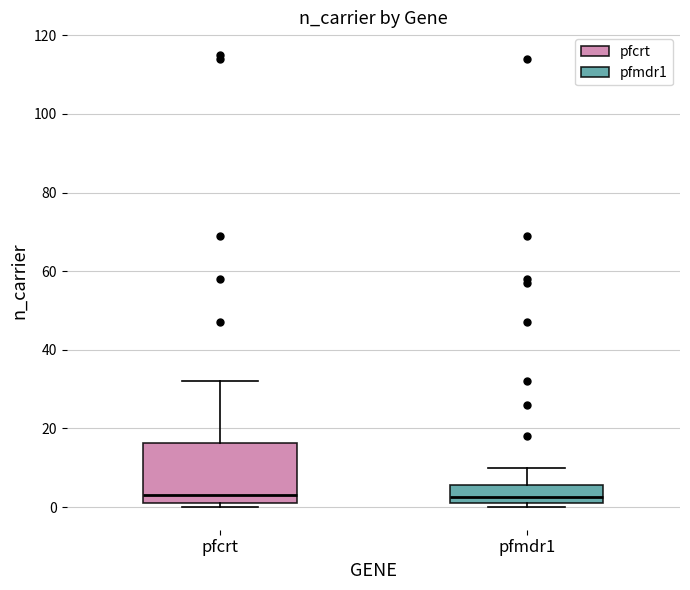

Reading left to right, transcribe this box plot: for each box, give where its median line is, the range the box spans, and where its two whiskers end, as read against the y-axis. The values are not printed on the chart, so give them approximately, as read against the axis.

pfcrt: median 4, box 2 to 16, whiskers 0 to 32
pfmdr1: median 2 (just above the box's lower edge), box 2 to 6, whiskers 0 to 10